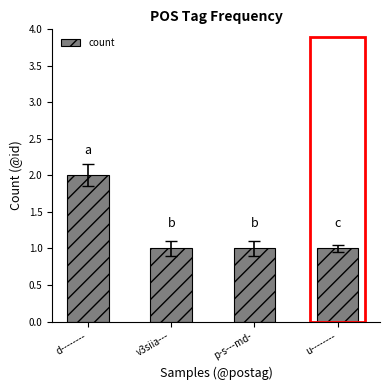

Reading right to left, list all the values displayed in this chart.

1	1	1	2